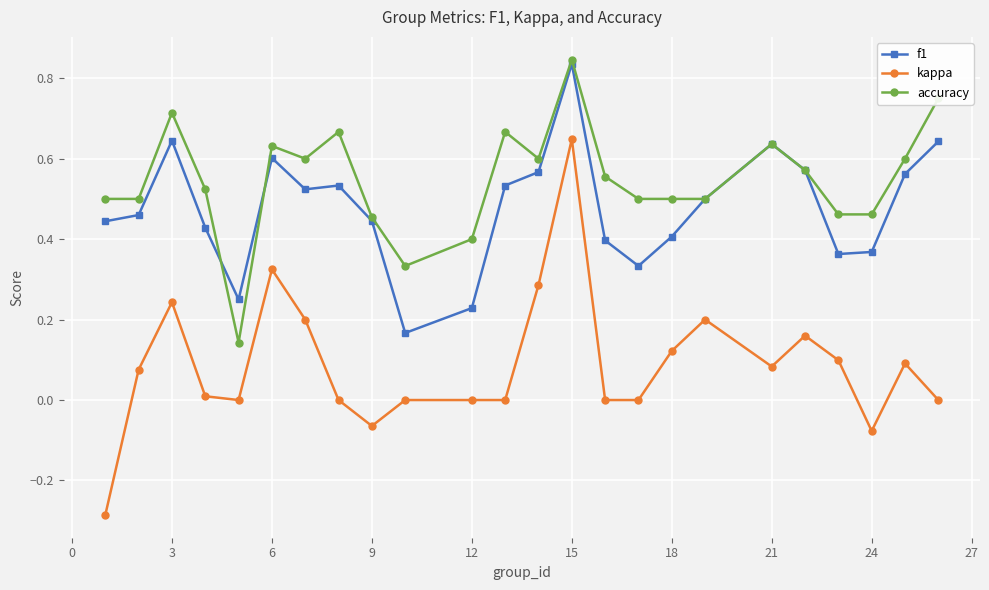

Which series has the largest total across all categories?

accuracy